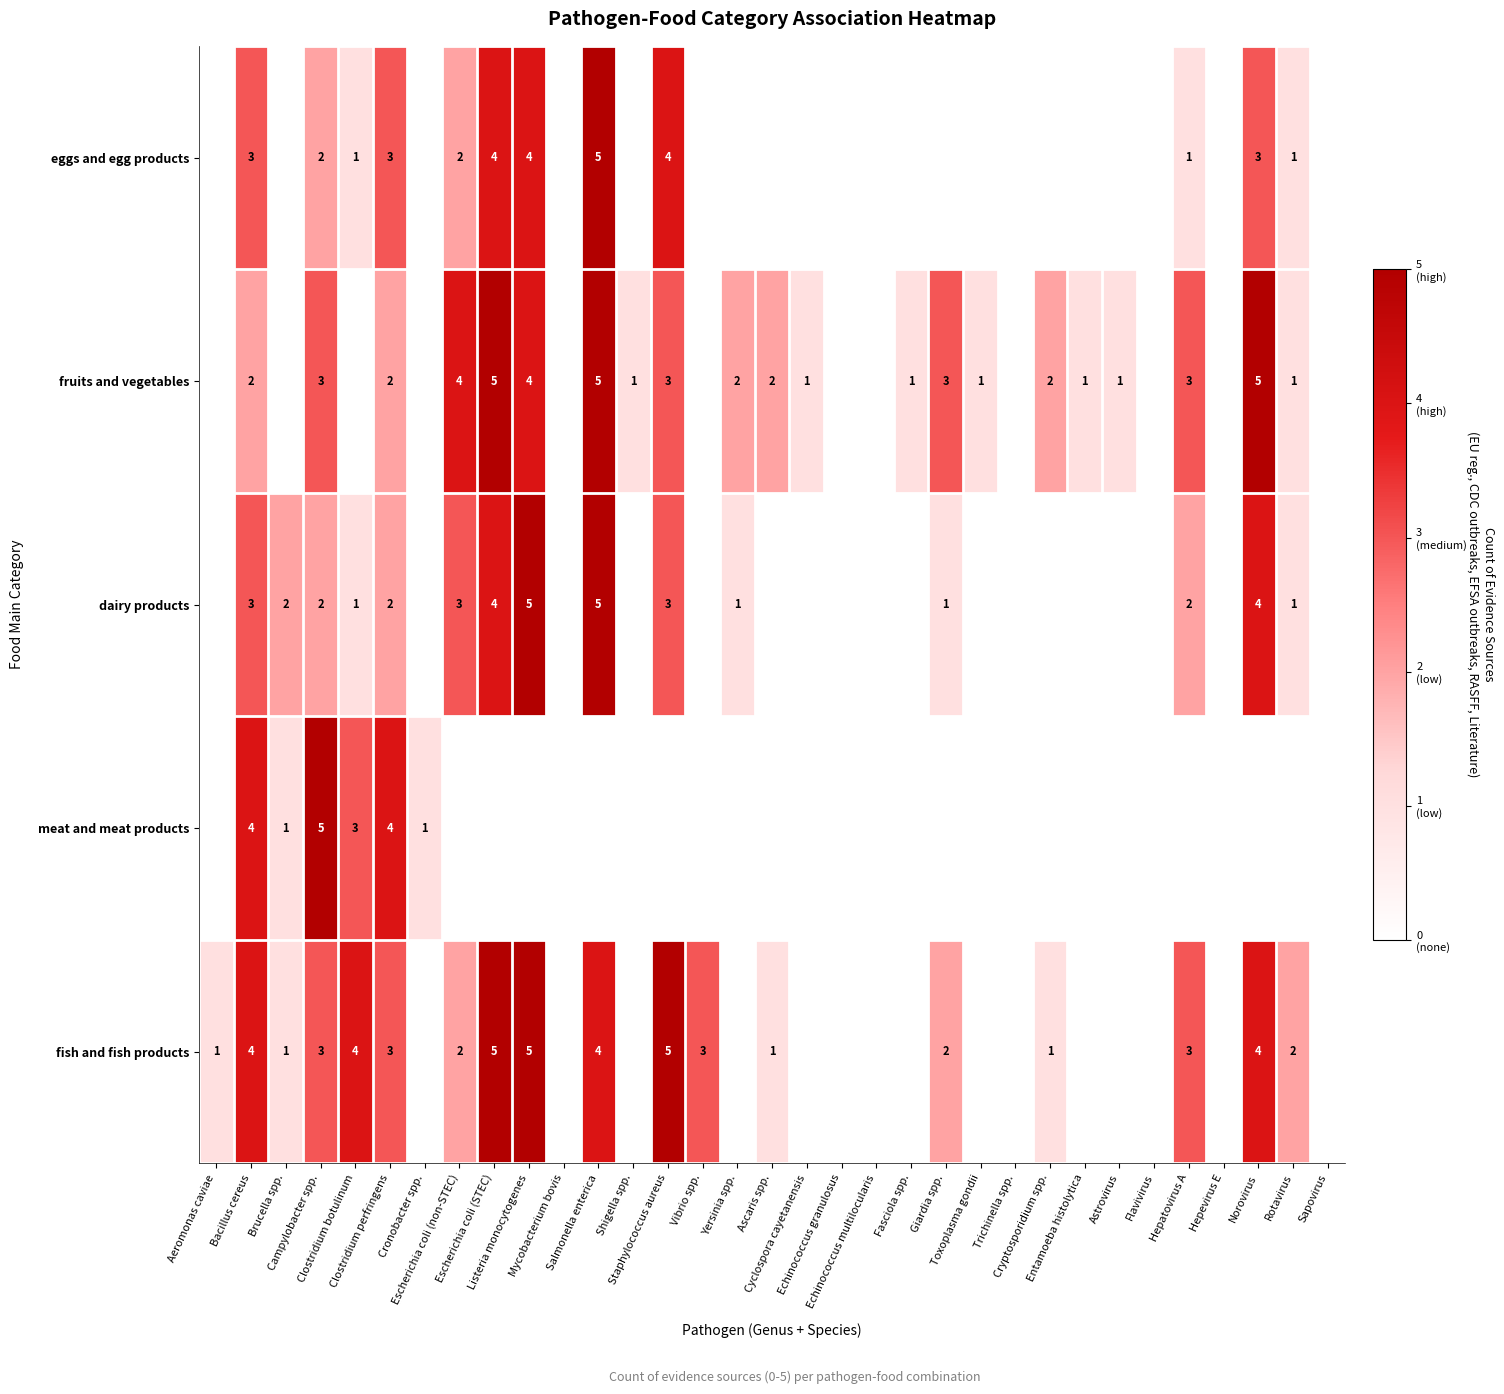

How many values in fish and fish products are above zero?

18